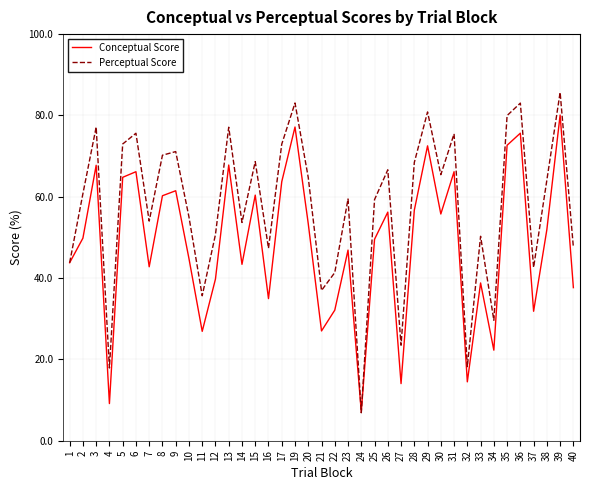

Is this an area chart (filled region under the line)?

No